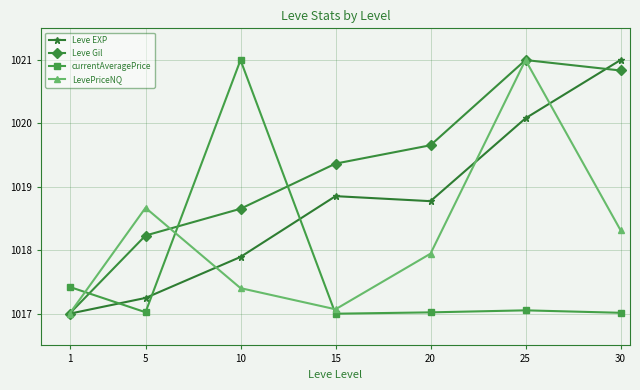

The currentAveragePrice series shows 1600.6 at 20. True or false?

False